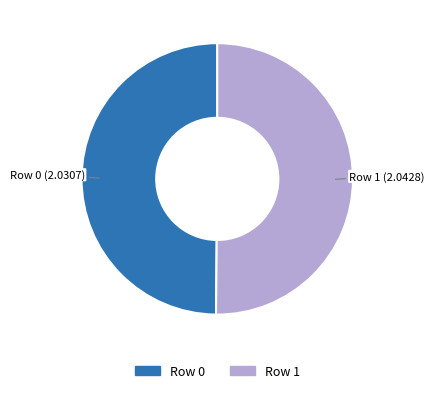

What is the ratio of the value at Row 0 to the value at Row 1?

1.0